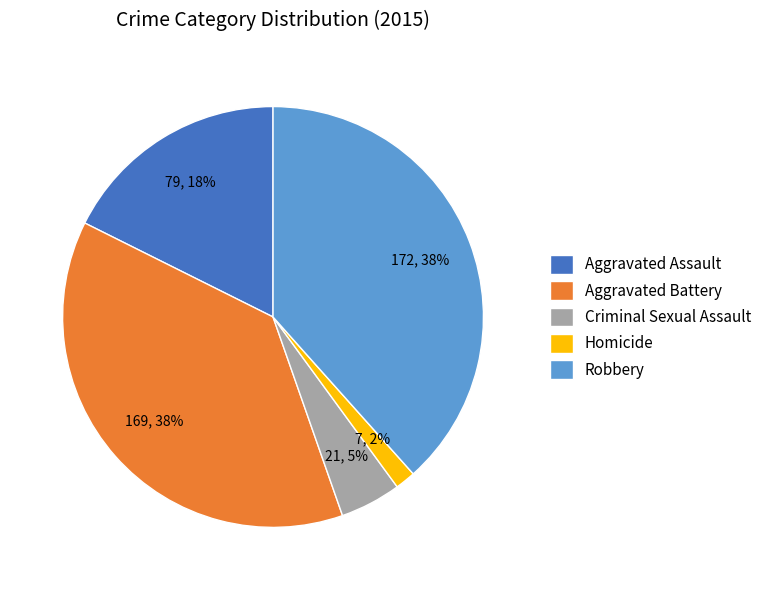

Does Aggravated Assault represent more than half of the total?

No